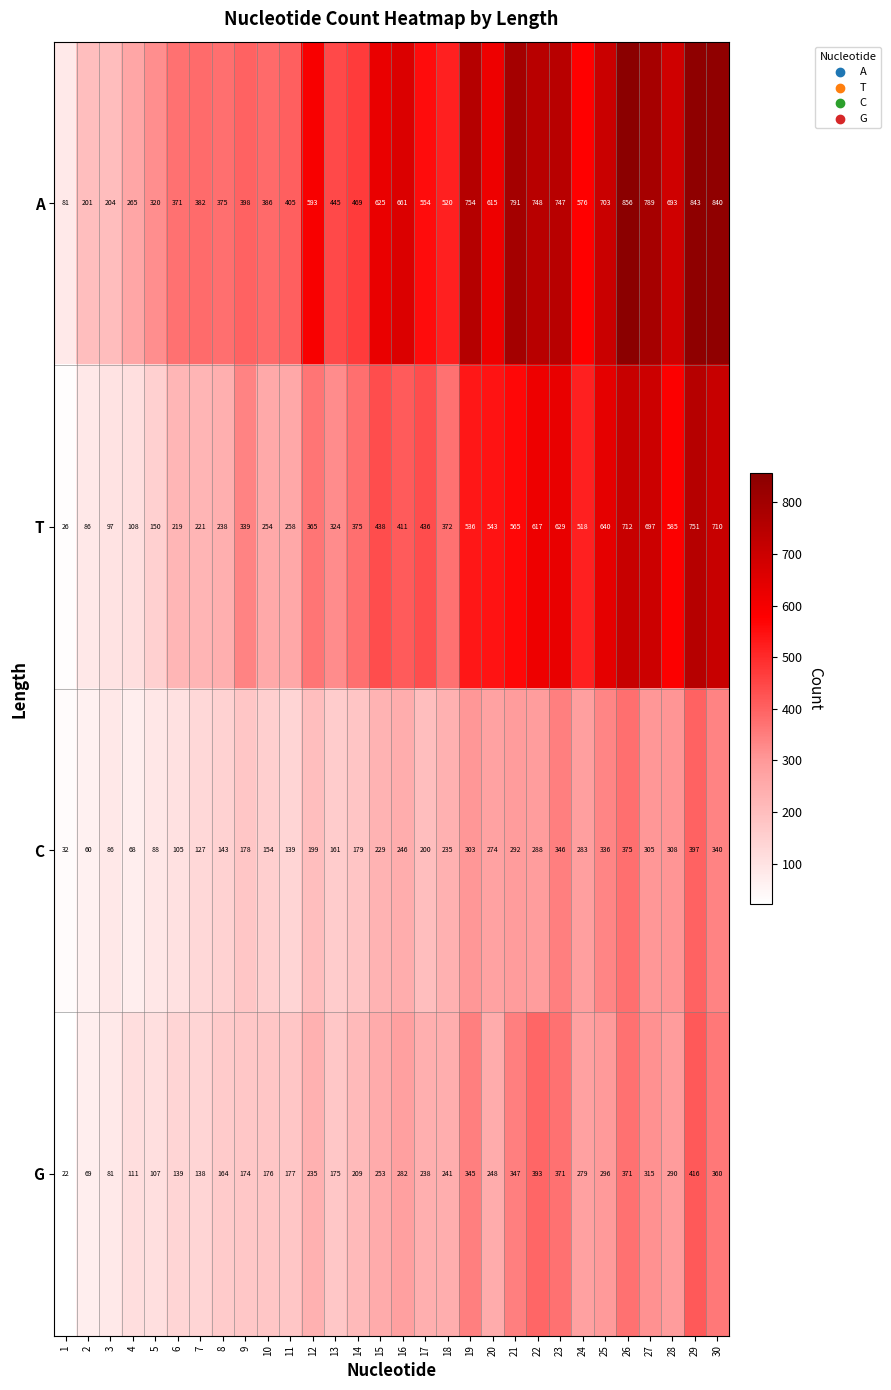

What value does the G series have at 4?

111